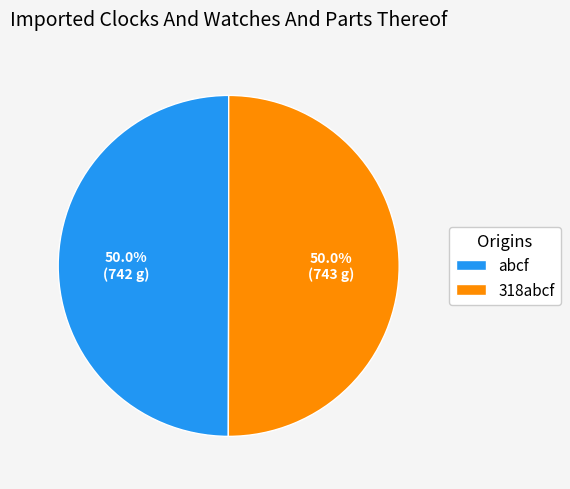

Approximately how many times larger is the value at abcf compared to 318abcf?

1.0